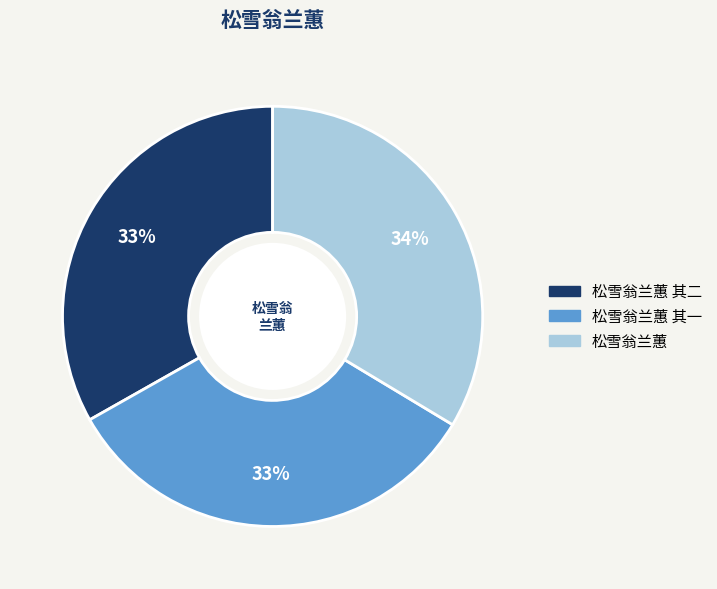

How many slices are in this pie chart?

3